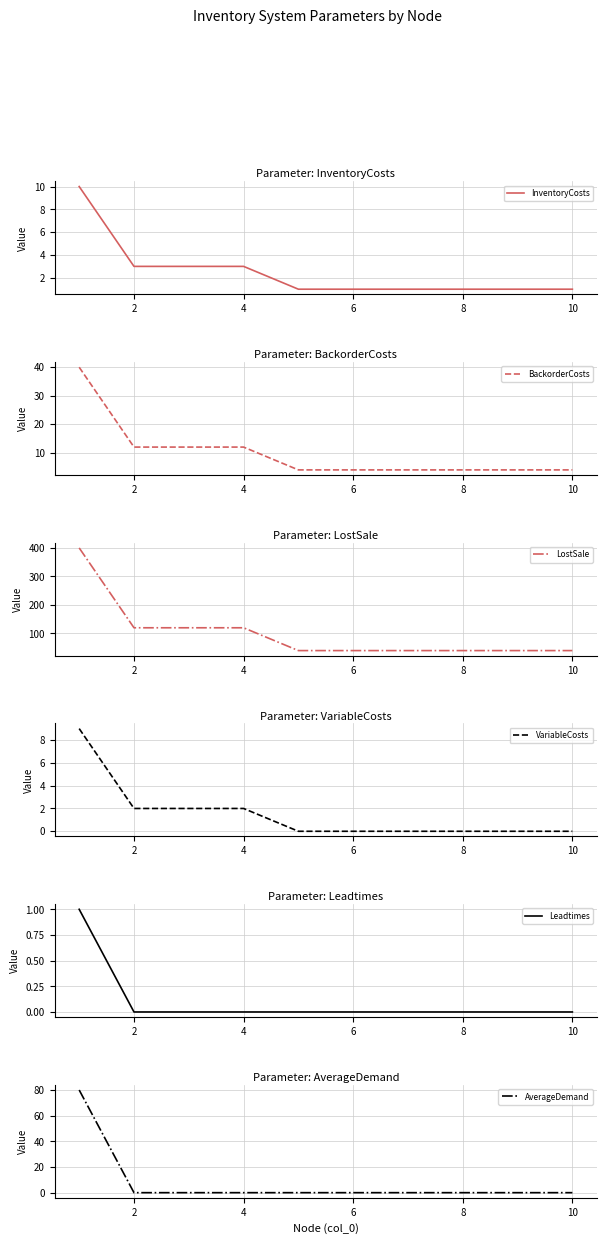

What are all the series names shown in the legend?

InventoryCosts, BackorderCosts, LostSale, VariableCosts, Leadtimes, AverageDemand